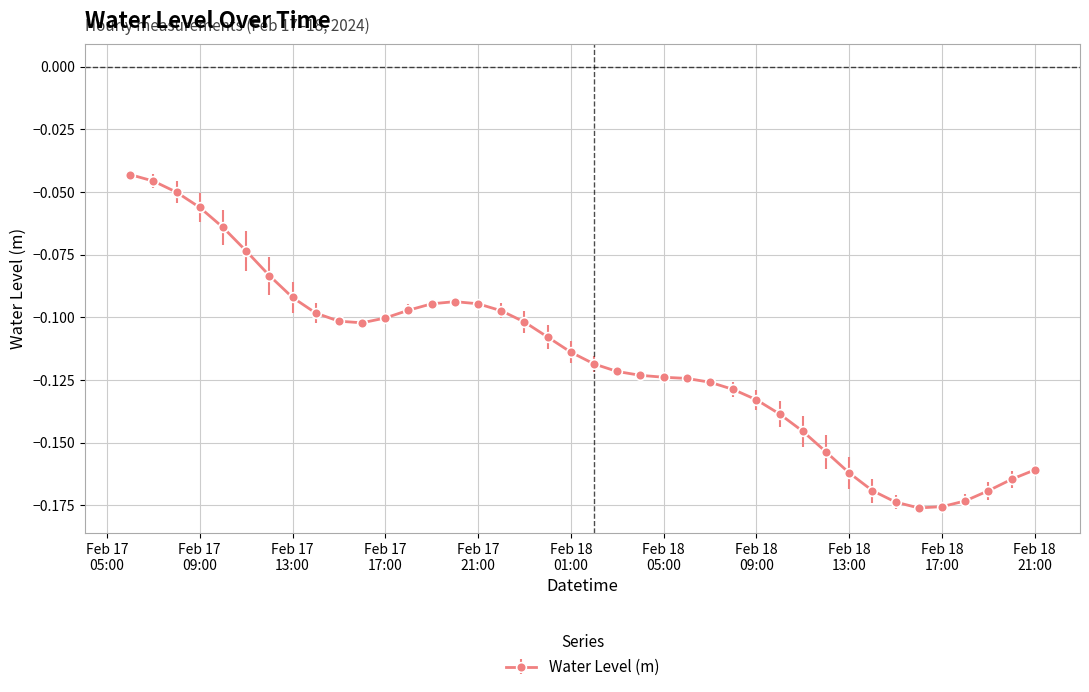

What is the sum of all values?

-4.7